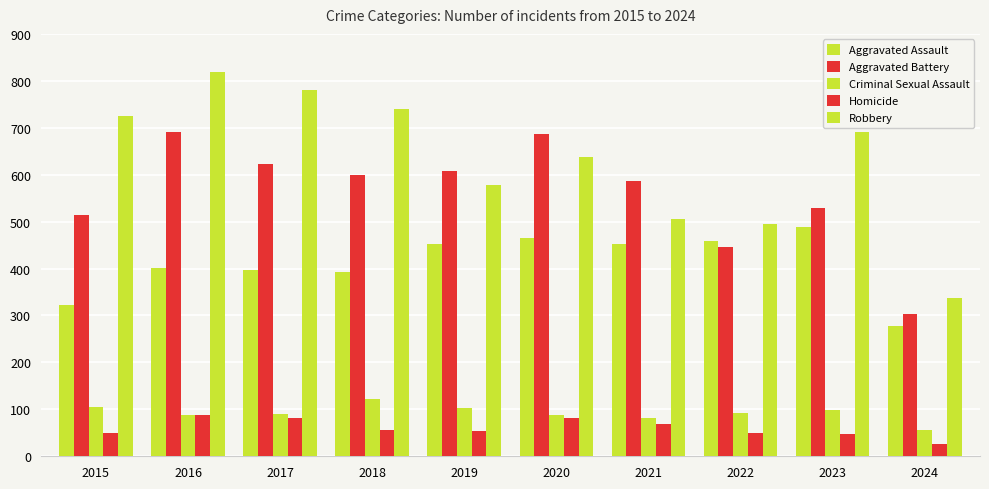

How many bars are there in total?

50